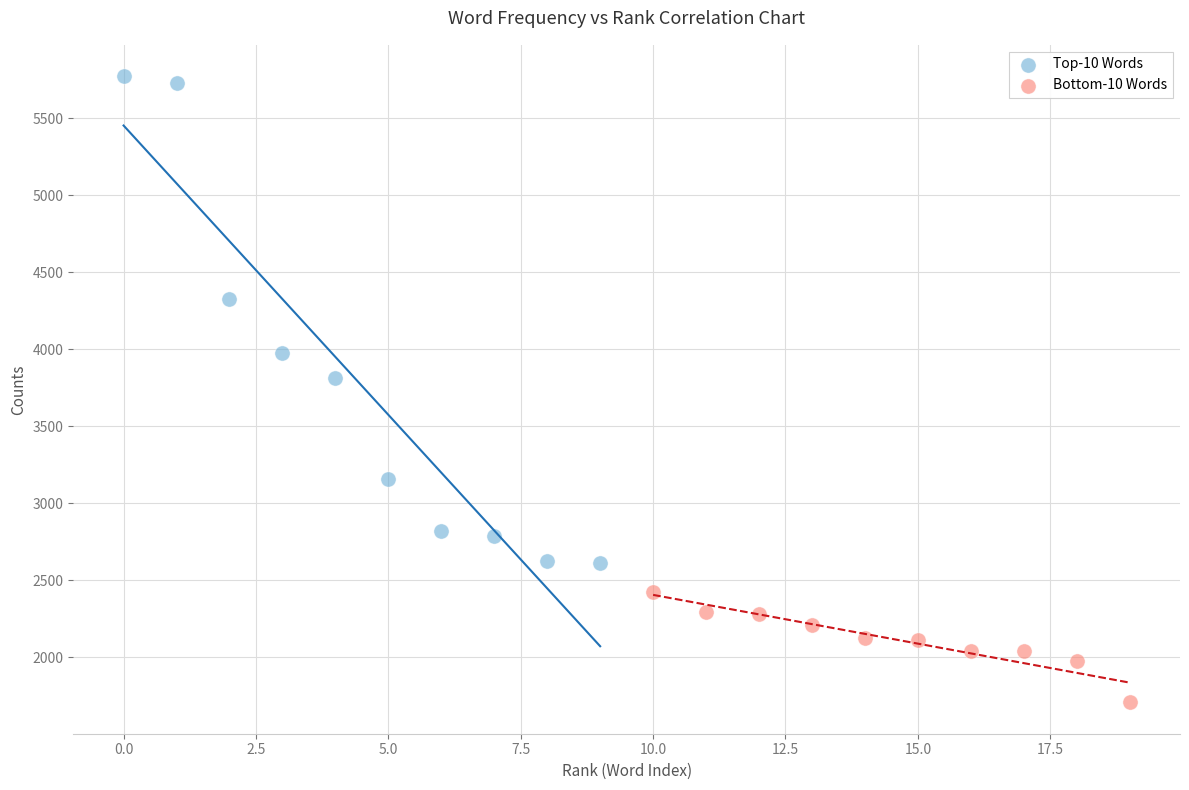

Which series has the widest spread of Y values?

Top-10 Words